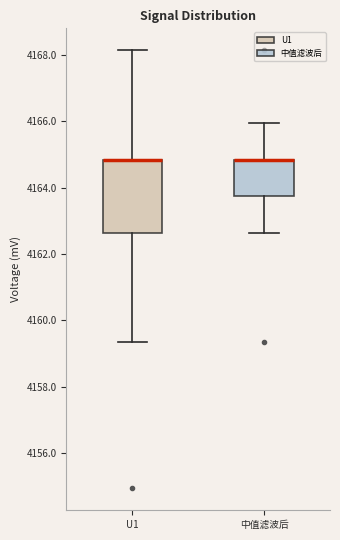

Reading left to right, read every box against the y-axis: the position of its median line, the range the box covers, and the ends of its whiskers. The values are not printed on the chart, so give them approximately, as read against the axis.

U1: median 4164.8 (drawn on the box's upper edge), box 4162.6 to 4164.8, whiskers 4159.4 to 4168.2
中值滤波后: median 4164.8 (drawn on the box's upper edge), box 4163.8 to 4164.8, whiskers 4162.6 to 4166.0